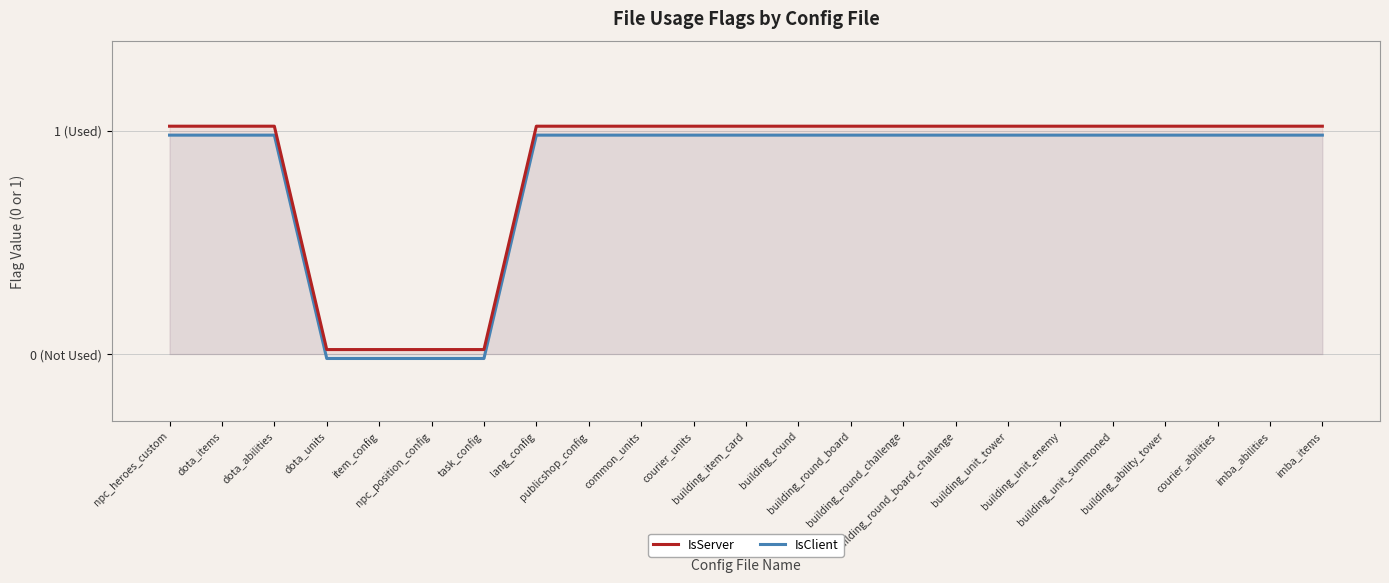

Rank the series at dota_units from lowest to highest value.

IsClient, IsServer